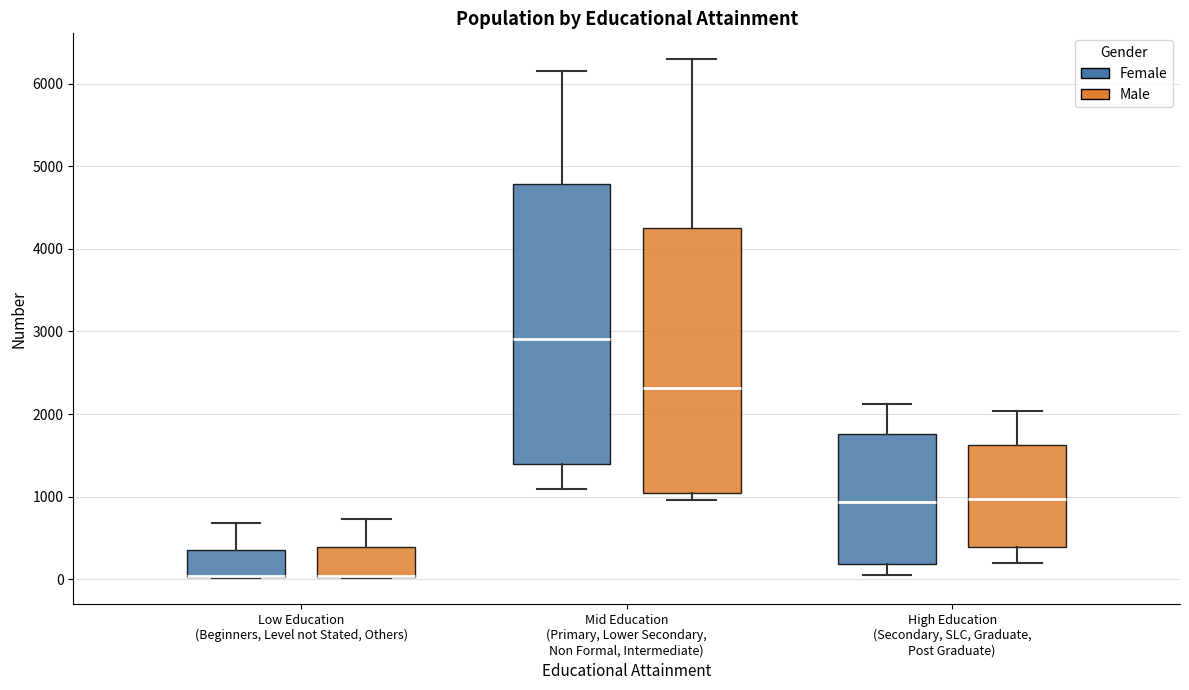

Comparing the boxes themselves (not the whiskers), which one is the tallest?

Mid Education (Primary, Lower Secondary, Non Formal, Intermediate) (Female)